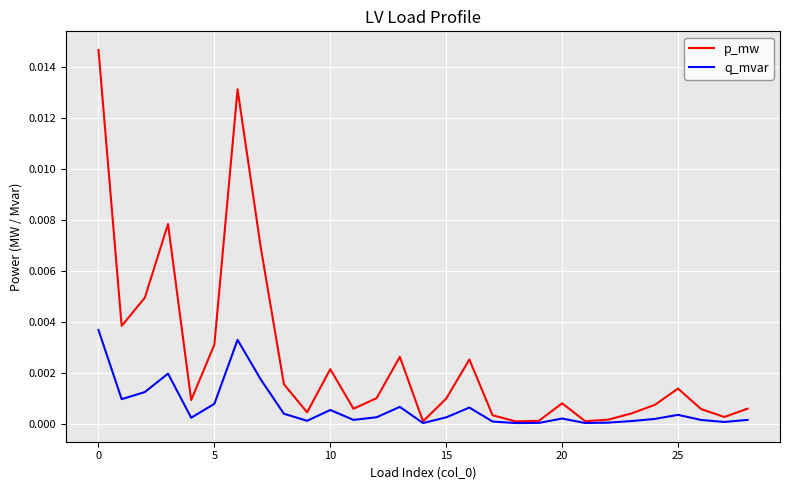

Which series has the largest range (max minus min)?

p_mw